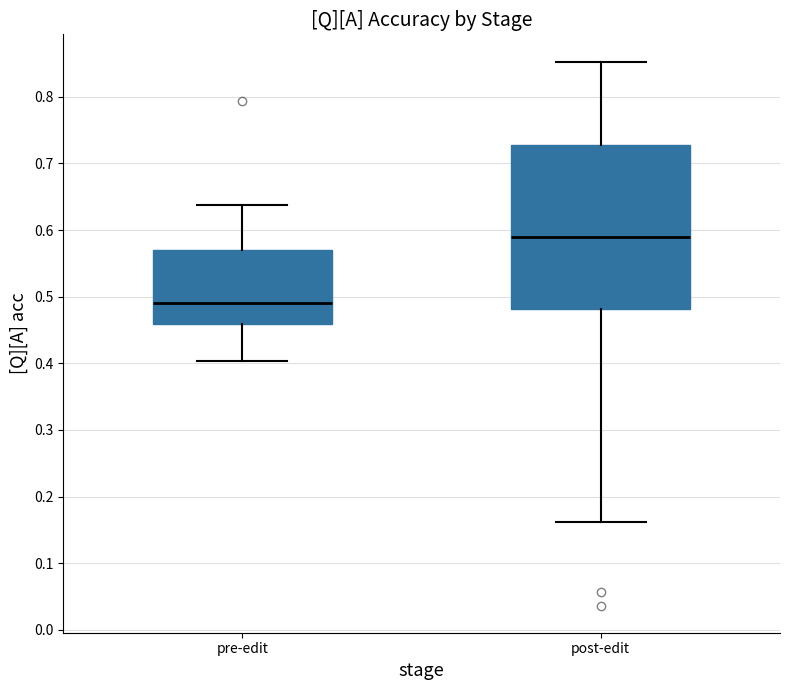

Comparing the boxes themselves (not the whiskers), which one is the tallest?

post-edit